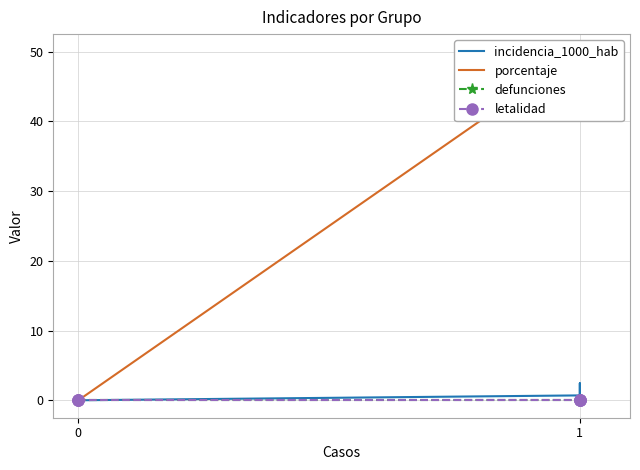

The value of letalidad at 1 is 0.0. True or false?

True